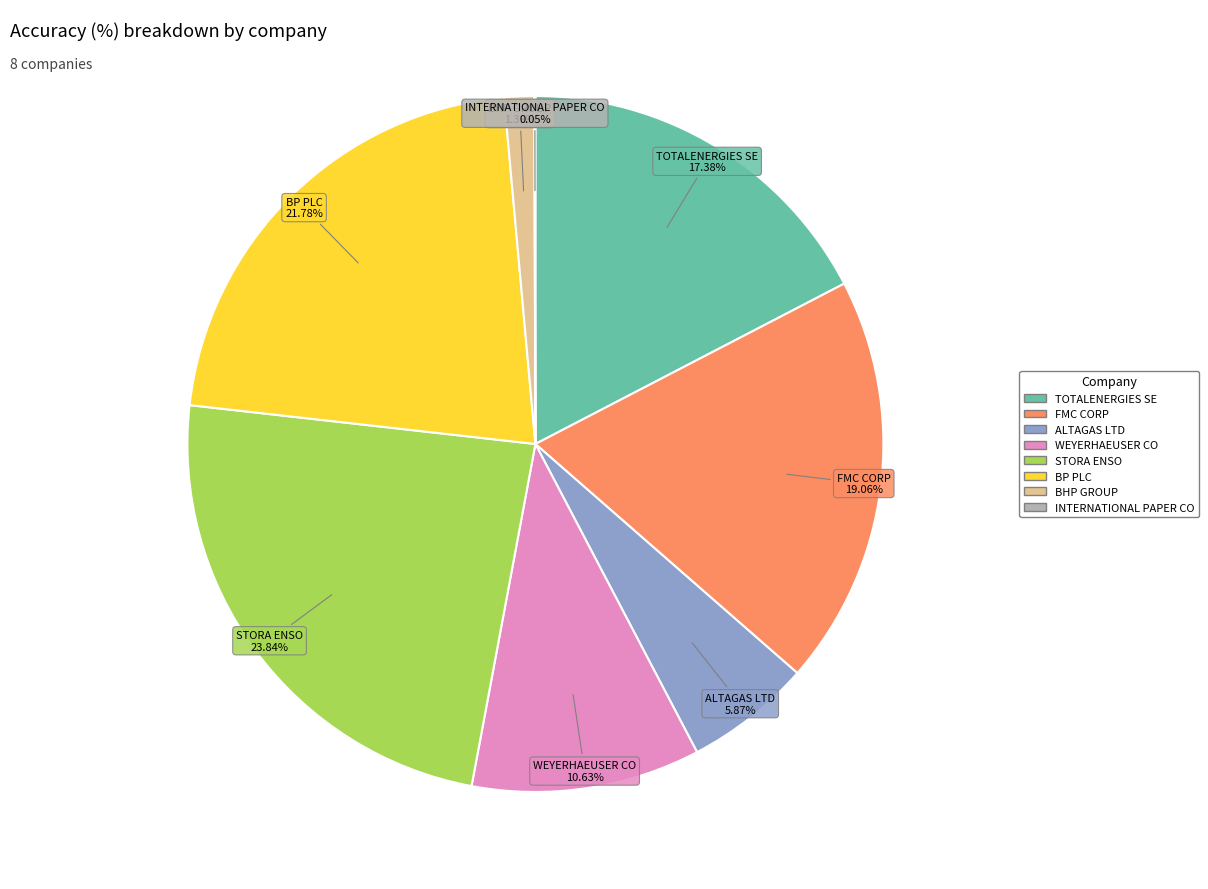

Which has a higher value, TOTALENERGIES SE or BP PLC?

BP PLC